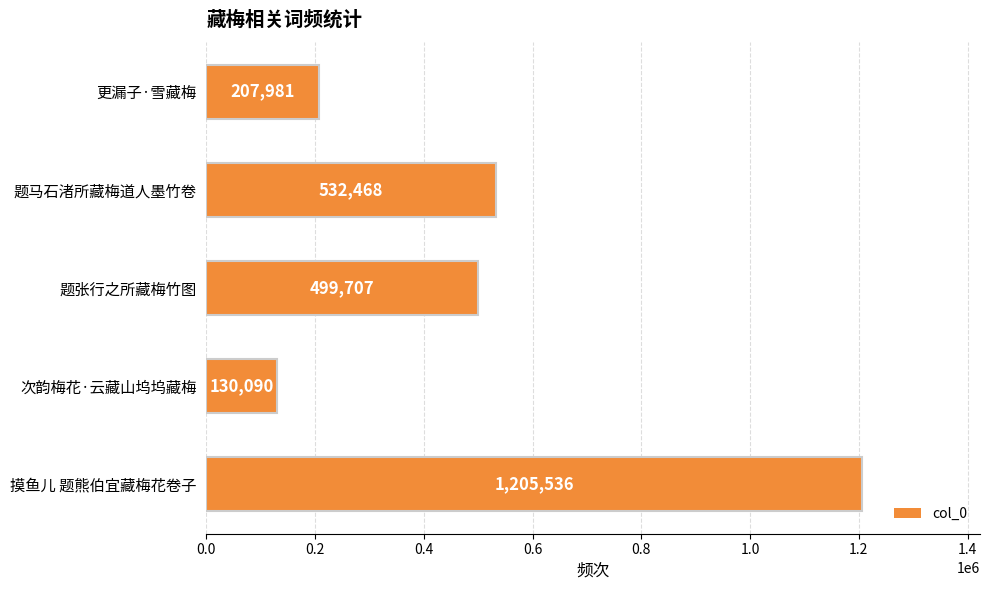

What is the sum of all values?

2575782